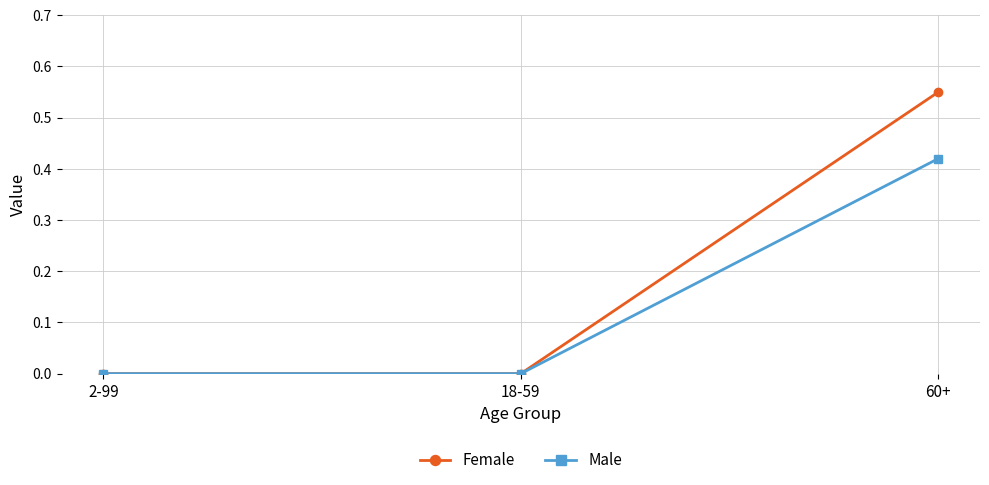

At which category does the chart reach its peak across all series?

60+